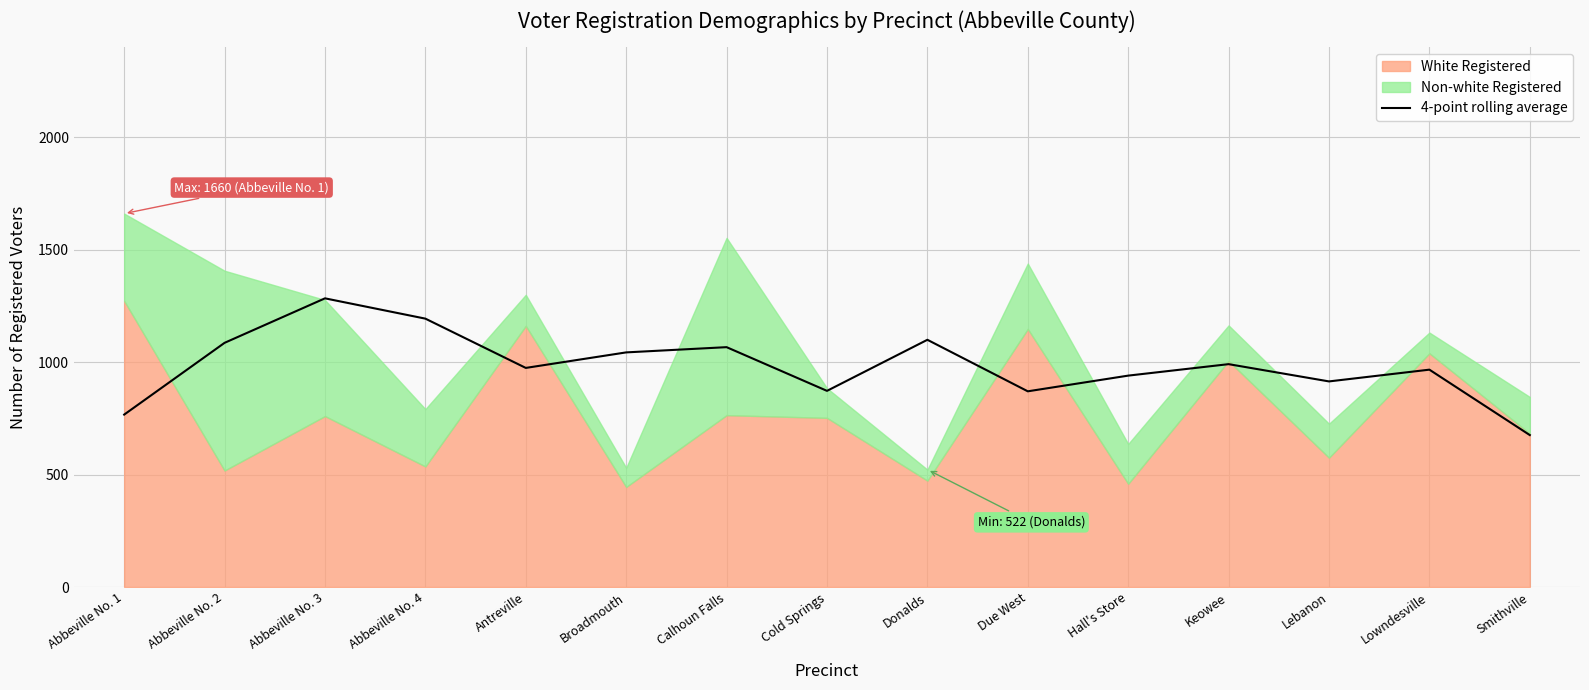

What is the label of the 12th point from the right?

Abbeville No. 4